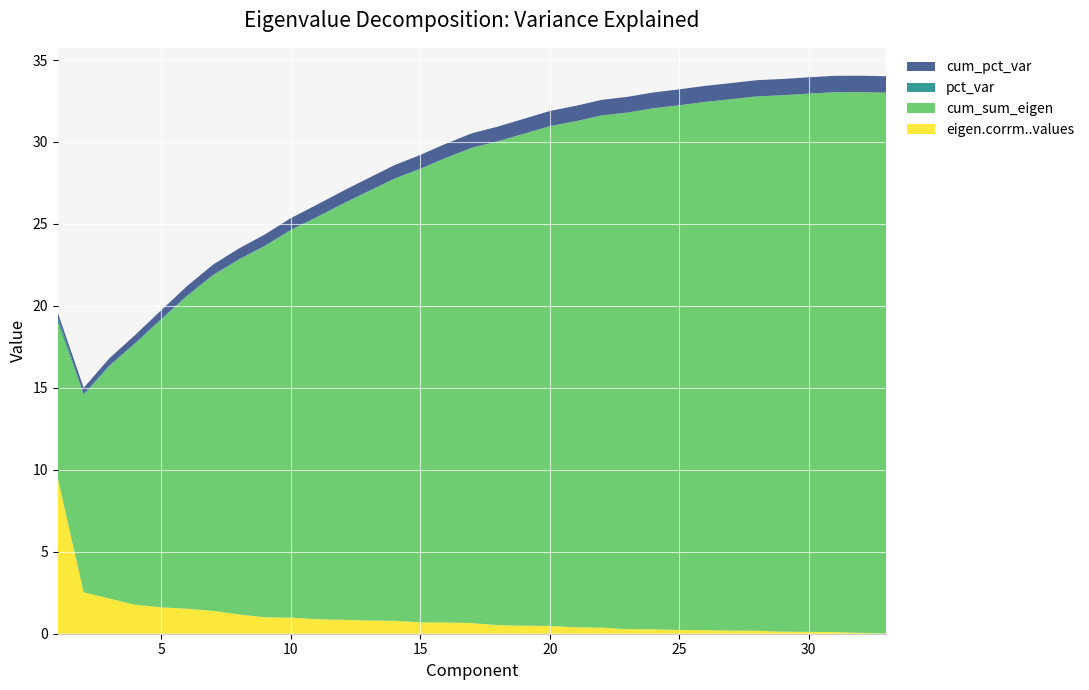

Reading left to right, what are all the values shown in this chart?

eigen.corrm..values: 1=9.5	2=2.5	3=2.1	4=1.8	5=1.6	6=1.5	7=1.4	8=1.2	9=1.0	10=1.0	11=0.9	12=0.8	13=0.8	14=0.8	15=0.7	16=0.7	17=0.6	18=0.5	19=0.5	20=0.5	21=0.4	22=0.4	23=0.3	24=0.3	25=0.2	26=0.2	27=0.2	28=0.2	29=0.1	30=0.1	31=0.1	32=0.1	33=0.0
cum_sum_eigen: 1=9.5	2=12.0	3=14.2	4=15.9	5=17.6	6=19.1	7=20.5	8=21.6	9=22.6	10=23.6	11=24.5	12=25.4	13=26.2	14=27.0	15=27.7	16=28.3	17=29.0	18=29.5	19=30.0	20=30.5	21=30.9	22=31.2	23=31.5	24=31.8	25=32.0	26=32.2	27=32.4	28=32.6	29=32.7	30=32.8	31=32.9	32=33.0	33=33.0
pct_var: 1=0.3	2=0.1	3=0.1	4=0.1	5=0.0	6=0.0	7=0.0	8=0.0	9=0.0	10=0.0	11=0.0	12=0.0	13=0.0	14=0.0	15=0.0	16=0.0	17=0.0	18=0.0	19=0.0	20=0.0	21=0.0	22=0.0	23=0.0	24=0.0	25=0.0	26=0.0	27=0.0	28=0.0	29=0.0	30=0.0	31=0.0	32=0.0	33=0.0
cum_pct_var: 1=0.3	2=0.4	3=0.4	4=0.5	5=0.5	6=0.6	7=0.6	8=0.7	9=0.7	10=0.7	11=0.7	12=0.8	13=0.8	14=0.8	15=0.8	16=0.9	17=0.9	18=0.9	19=0.9	20=0.9	21=0.9	22=0.9	23=1.0	24=1.0	25=1.0	26=1.0	27=1.0	28=1.0	29=1.0	30=1.0	31=1.0	32=1.0	33=1.0